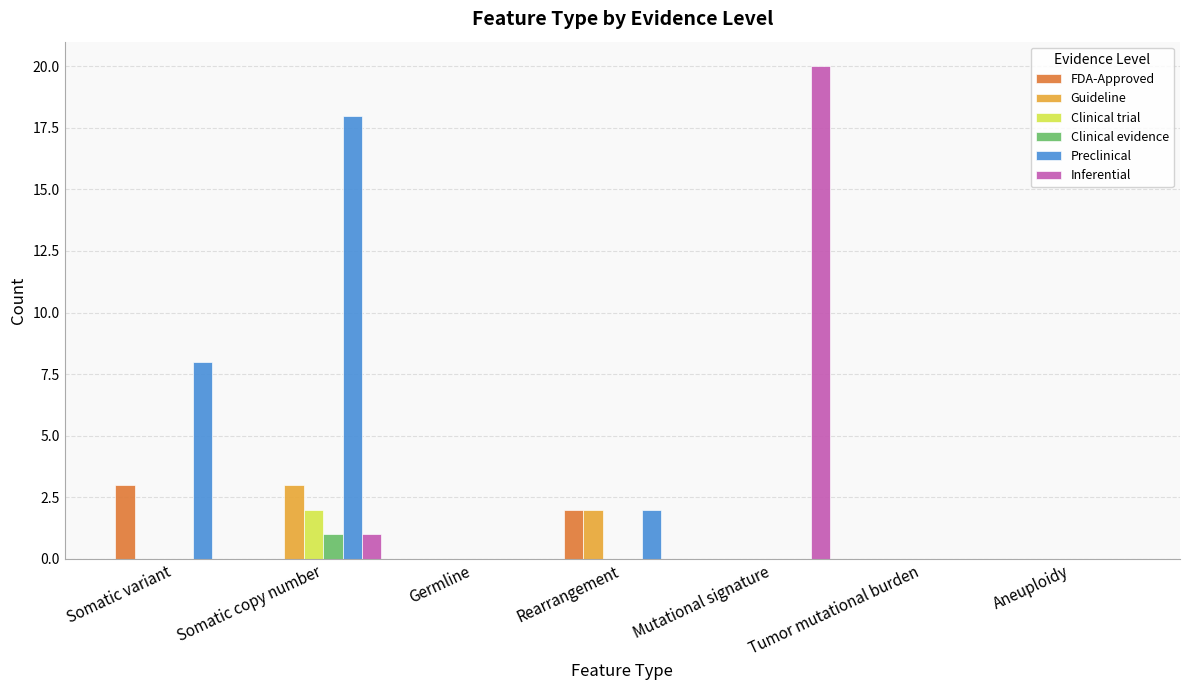

The Preclinical series shows 8 at Somatic variant. True or false?

True